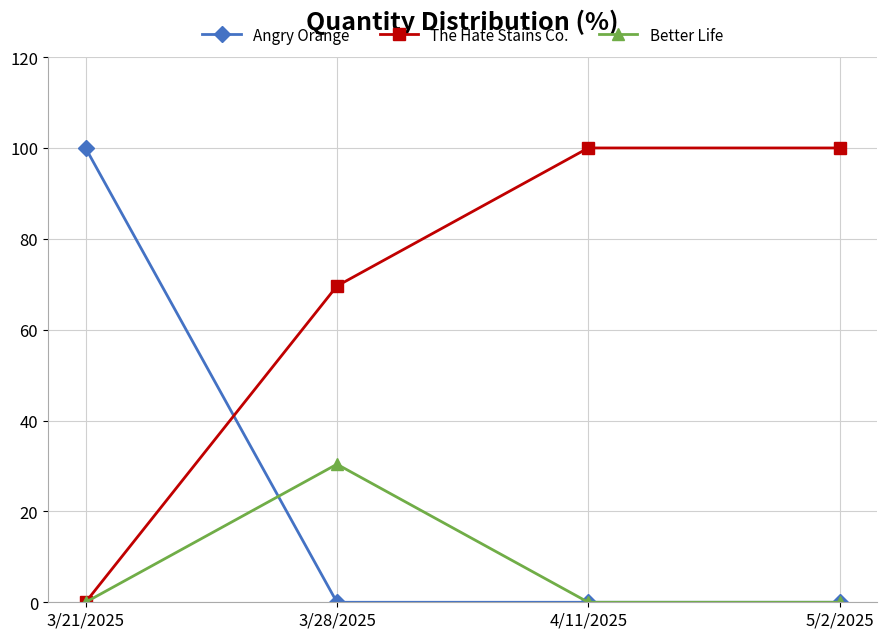

What is the total value across all series at 3/28/2025?

100.0